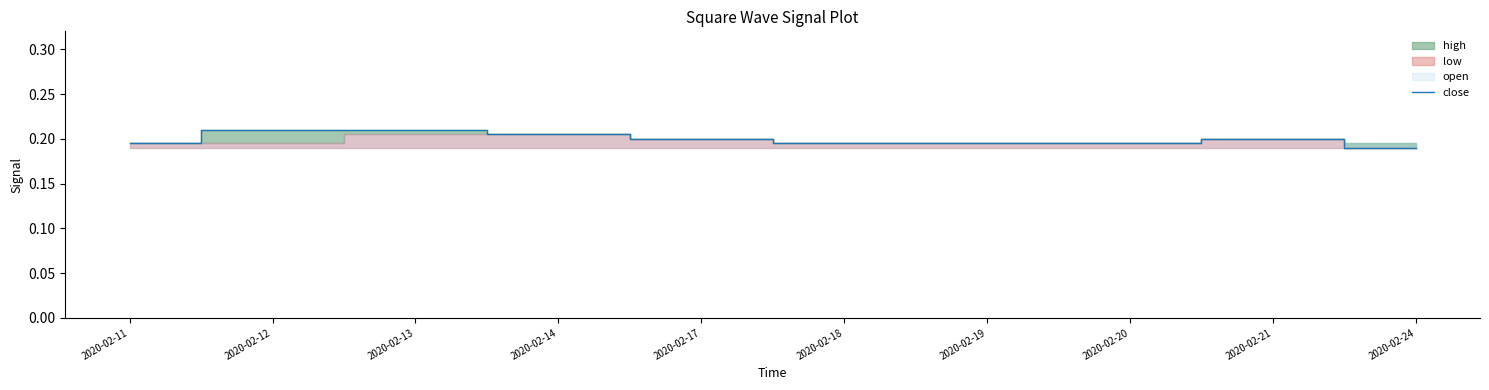

At which label is the value closest to 0?

2020-02-24